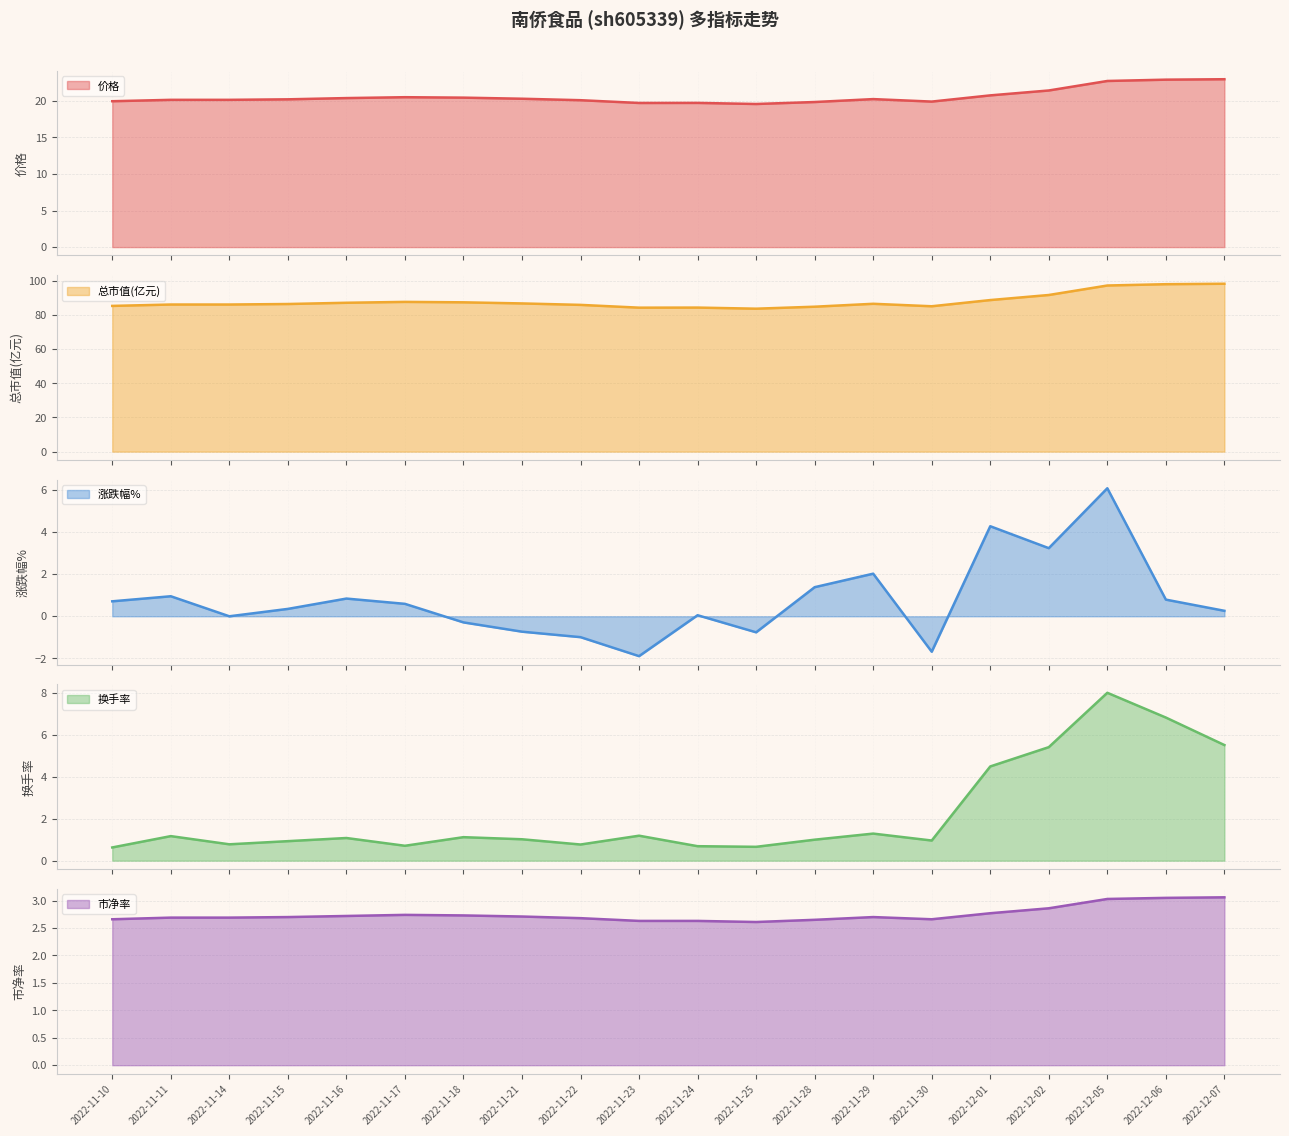

What is the difference between the second highest and second lowest values in the 总市值(亿元) series?

13.8